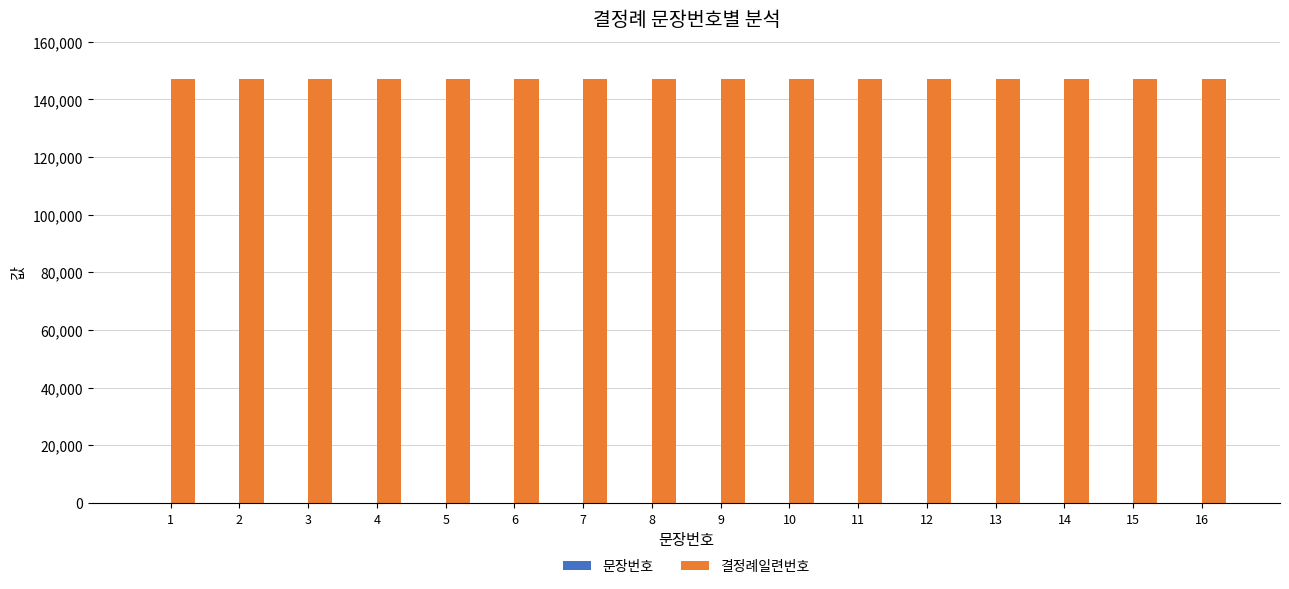

How many groups of bars are there?

16